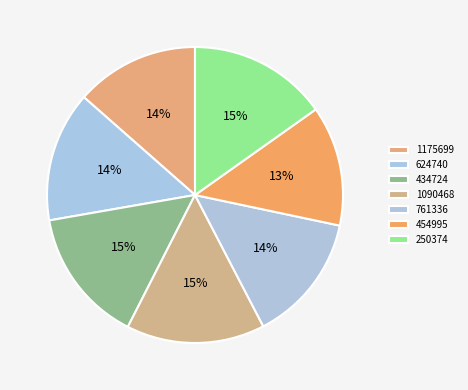

How many segments does this pie chart have?

7